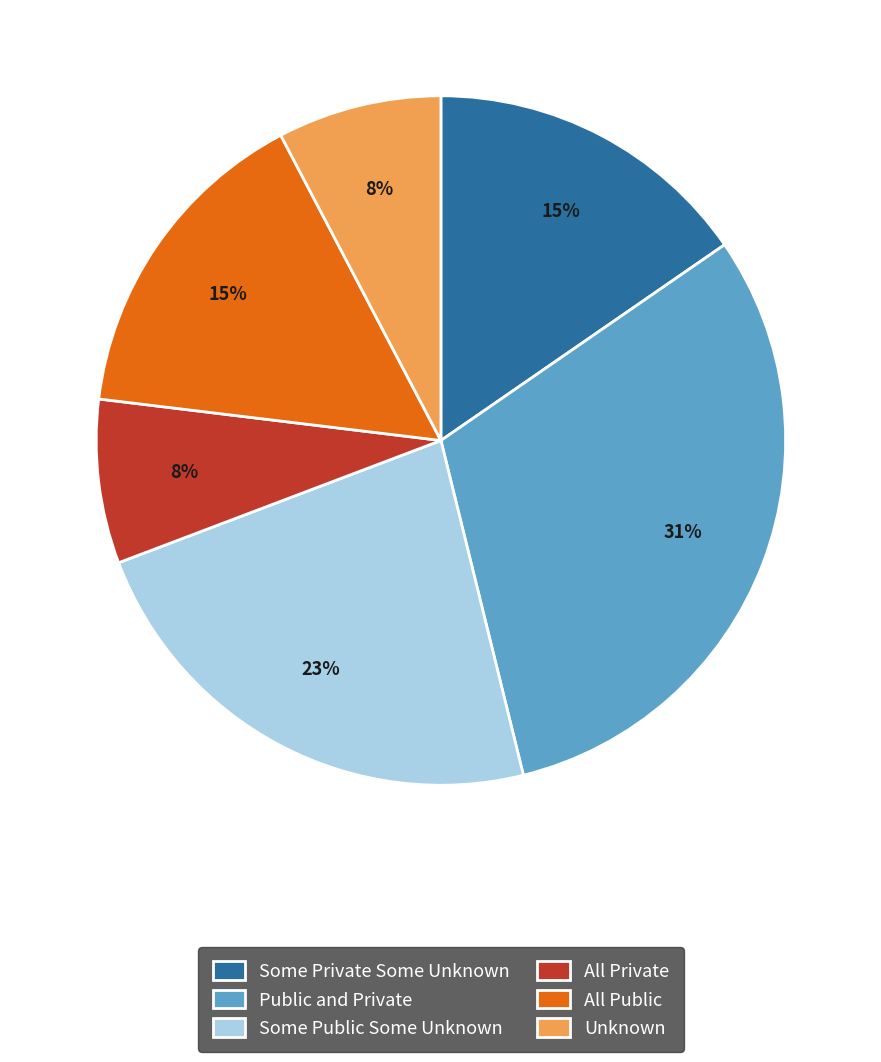

How many segments does this pie chart have?

6